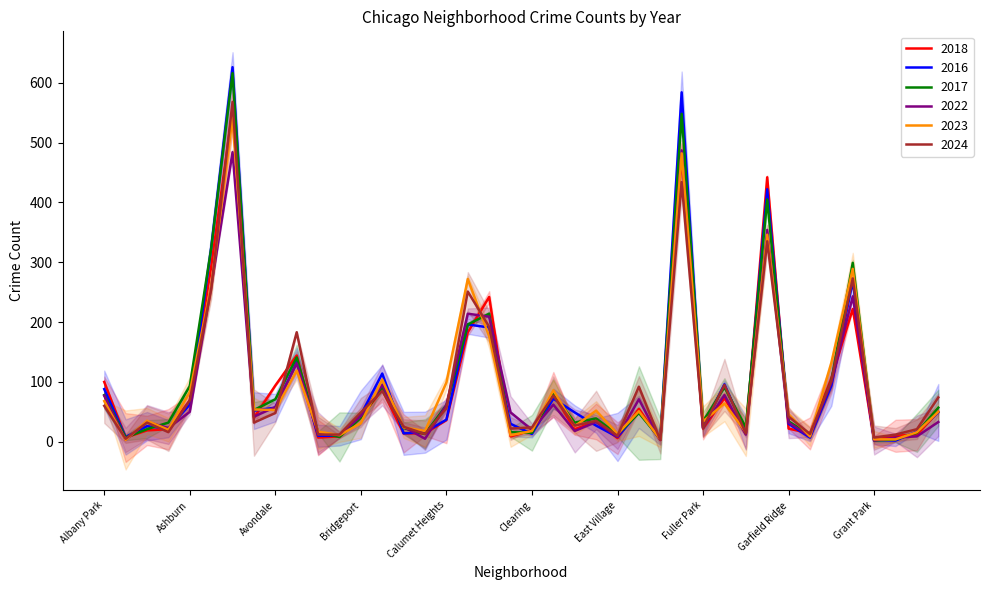

Reading right to left, extract all data points from this chart.

2022: Hermosa=33	Hegewisch=9	Greektown=7	Grant Park=2	Grand Crossing=243	Grand Boulevard=99	Gold Coast=9	Garfield Ridge=32	Garfield Park=354	Galewood=12	Gage Park=78	Fuller Park=24	Englewood=487	Edison Park=3	Edgewater=71	East Village=8	East Side=33	Dunning=18	Douglas=62	Clearing=20	Chinatown=49	Chicago Lawn=209	Chatham=214	Calumet Heights=61	Burnside=5	Bucktown=25	Brighton Park=95	Bridgeport=43	Boystown=11	Beverly=14	Belmont Cragin=131	Avondale=58	Avalon Park=42	Austin=484	Auburn Gresham=259	Ashburn=50	Armour Square=23	Archer Heights=33	Andersonville=3	Albany Park=77
2024: Hermosa=74	Hegewisch=21	Greektown=12	Grant Park=7	Grand Crossing=273	Grand Boulevard=102	Gold Coast=13	Garfield Ridge=42	Garfield Park=335	Galewood=14	Gage Park=95	Fuller Park=23	Englewood=434	Edison Park=3	Edgewater=92	East Village=10	East Side=35	Dunning=27	Douglas=77	Clearing=24	Chinatown=22	Chicago Lawn=192	Chatham=251	Calumet Heights=56	Burnside=13	Bucktown=25	Brighton Park=85	Bridgeport=49	Boystown=12	Beverly=12	Belmont Cragin=183	Avondale=48	Avalon Park=32	Austin=568	Auburn Gresham=255	Ashburn=69	Armour Square=16	Archer Heights=32	Andersonville=5	Albany Park=60
2016: Hermosa=49	Hegewisch=17	Greektown=2	Grant Park=3	Grand Crossing=268	Grand Boulevard=94	Gold Coast=7	Garfield Ridge=30	Garfield Park=422	Galewood=15	Gage Park=96	Fuller Park=23	Englewood=584	Edison Park=4	Edgewater=50	East Village=8	East Side=27	Dunning=49	Douglas=72	Clearing=13	Chinatown=30	Chicago Lawn=191	Chatham=196	Calumet Heights=37	Burnside=16	Bucktown=14	Brighton Park=114	Bridgeport=45	Boystown=10	Beverly=10	Belmont Cragin=133	Avondale=57	Avalon Park=52	Austin=626	Auburn Gresham=324	Ashburn=62	Armour Square=22	Archer Heights=26	Andersonville=8	Albany Park=88
2023: Hermosa=50	Hegewisch=16	Greektown=4	Grant Park=4	Grand Crossing=289	Grand Boulevard=132	Gold Coast=9	Garfield Ridge=46	Garfield Park=346	Galewood=16	Gage Park=64	Fuller Park=34	Englewood=482	Edison Park=4	Edgewater=51	East Village=13	East Side=52	Dunning=26	Douglas=86	Clearing=18	Chinatown=11	Chicago Lawn=176	Chatham=272	Calumet Heights=99	Burnside=18	Bucktown=24	Brighton Park=104	Bridgeport=31	Boystown=11	Beverly=17	Belmont Cragin=119	Avondale=53	Avalon Park=54	Austin=542	Auburn Gresham=260	Ashburn=83	Armour Square=20	Archer Heights=35	Andersonville=3	Albany Park=68
2018: Hermosa=50	Hegewisch=12	Greektown=10	Grant Park=3	Grand Crossing=222	Grand Boulevard=106	Gold Coast=14	Garfield Ridge=22	Garfield Park=442	Galewood=14	Gage Park=73	Fuller Park=22	Englewood=479	Edison Park=3	Edgewater=55	East Village=6	East Side=34	Dunning=21	Douglas=79	Clearing=19	Chinatown=9	Chicago Lawn=242	Chatham=183	Calumet Heights=36	Burnside=14	Bucktown=14	Brighton Park=87	Bridgeport=41	Boystown=9	Beverly=7	Belmont Cragin=144	Avondale=94	Avalon Park=40	Austin=555	Auburn Gresham=292	Ashburn=69	Armour Square=21	Archer Heights=19	Andersonville=7	Albany Park=100
2017: Hermosa=57	Hegewisch=15	Greektown=4	Grant Park=2	Grand Crossing=299	Grand Boulevard=102	Gold Coast=11	Garfield Ridge=34	Garfield Park=405	Galewood=24	Gage Park=91	Fuller Park=34	Englewood=548	Edison Park=5	Edgewater=48	East Village=12	East Side=39	Dunning=32	Douglas=80	Clearing=15	Chinatown=16	Chicago Lawn=214	Chatham=196	Calumet Heights=61	Burnside=13	Bucktown=23	Brighton Park=91	Bridgeport=40	Boystown=8	Beverly=16	Belmont Cragin=141	Avondale=71	Avalon Park=53	Austin=616	Auburn Gresham=323	Ashburn=93	Armour Square=32	Archer Heights=21	Andersonville=7	Albany Park=78